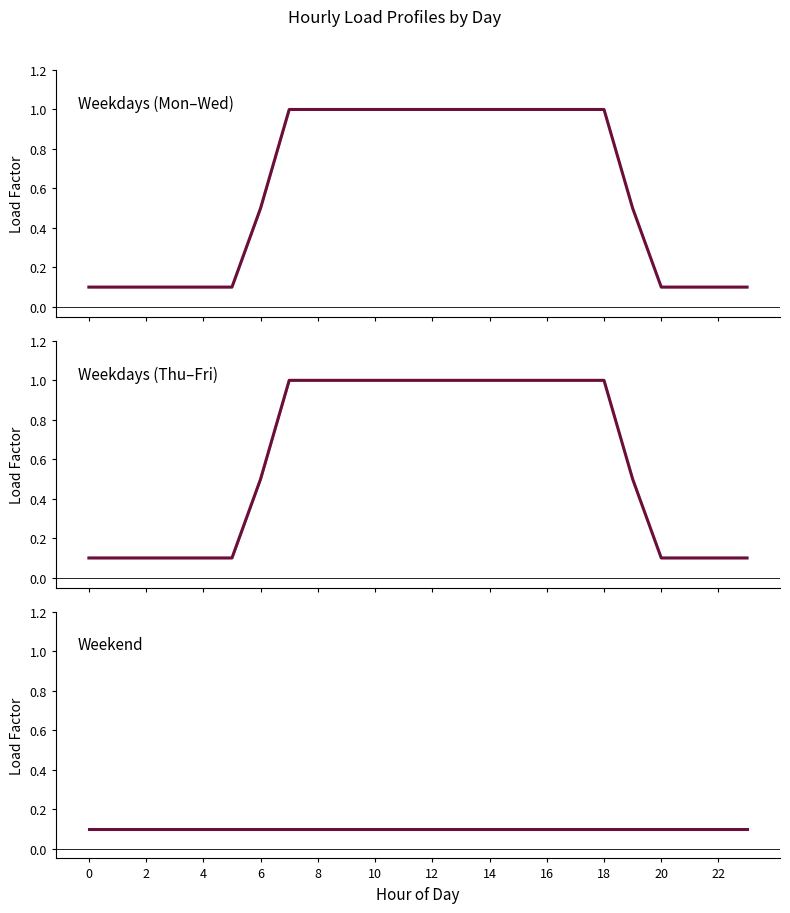

The Weekdays (Thu–Fri) series shows 1.0 at 13. True or false?

True